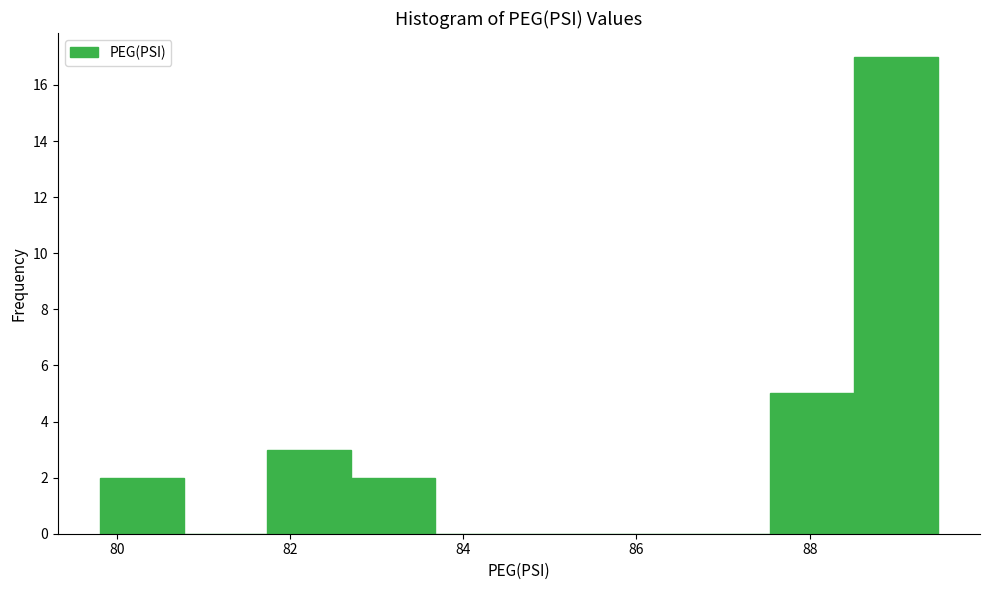

What is the height of the bar covering 79.8 to 80.8 on the x-axis? Neither the bar edges nor the heights are printed on the chart, so give them approximately, as read against the axes.

2